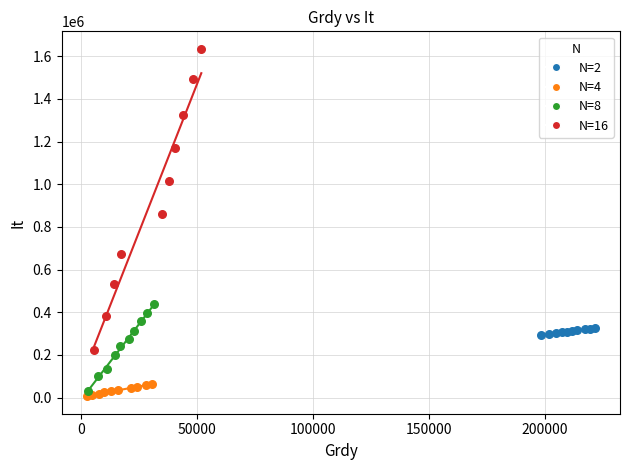

What are all the series names shown in the legend?

N=2, N=4, N=8, N=16